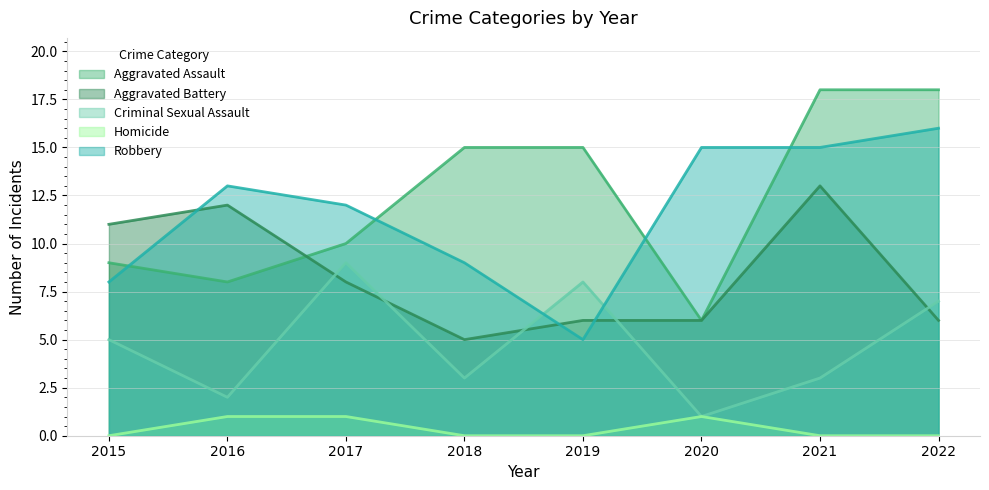

The Robbery series shows 3 at 2022. True or false?

False